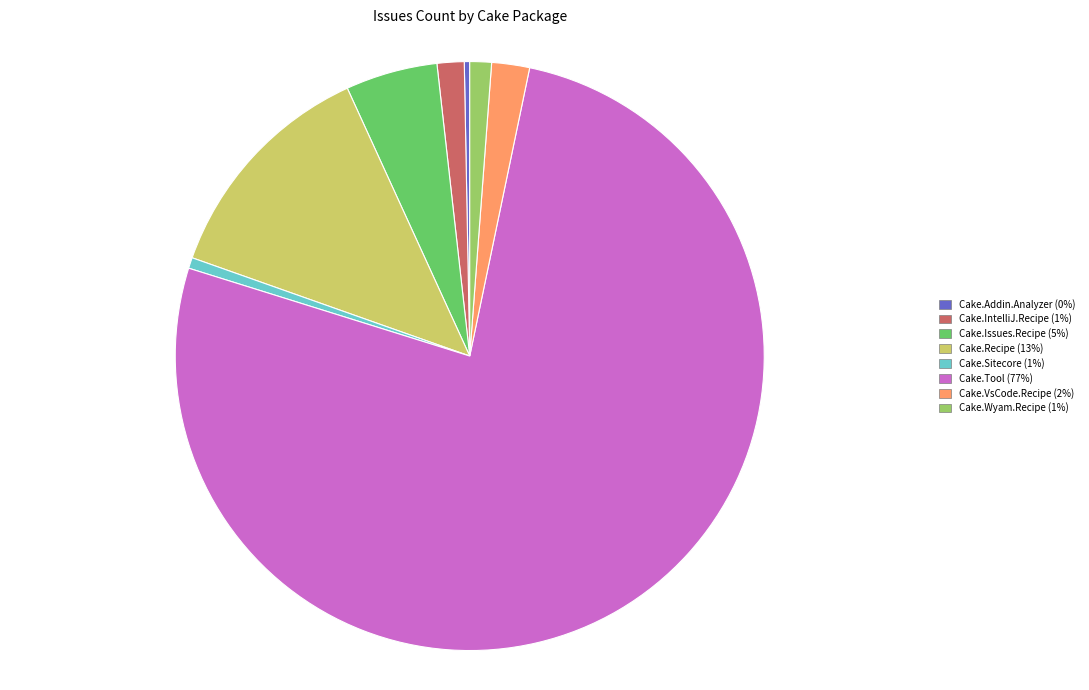

Is there any slice that represents more than half of the pie?

Yes